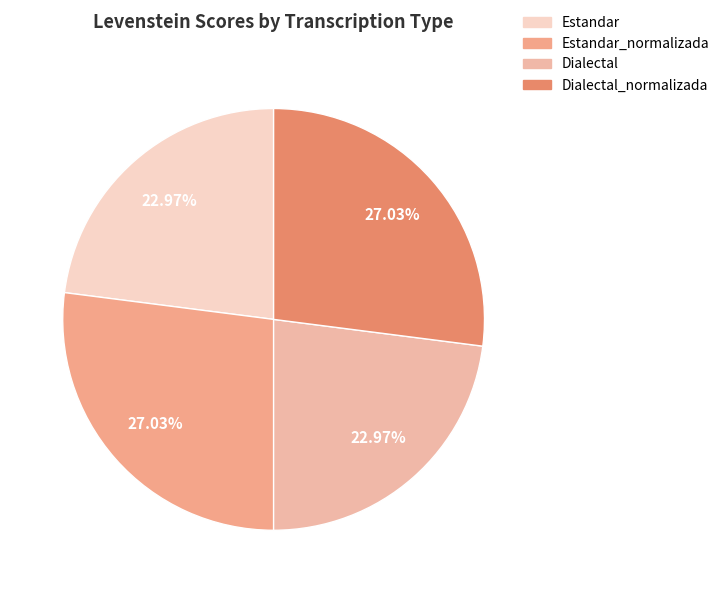

Which slice is the largest?

Estandar_normalizada